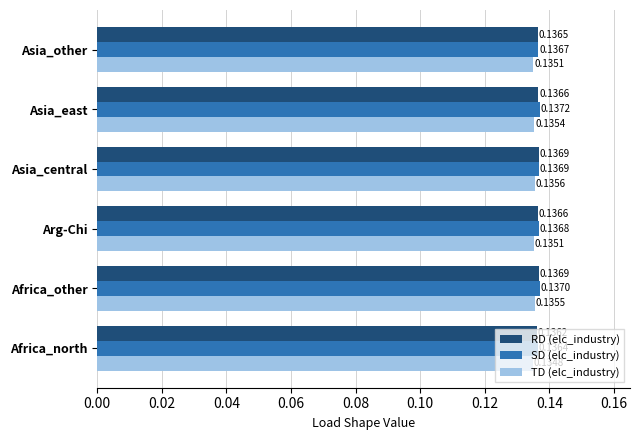

At which category does the chart reach its minimum across all series?

Africa_north